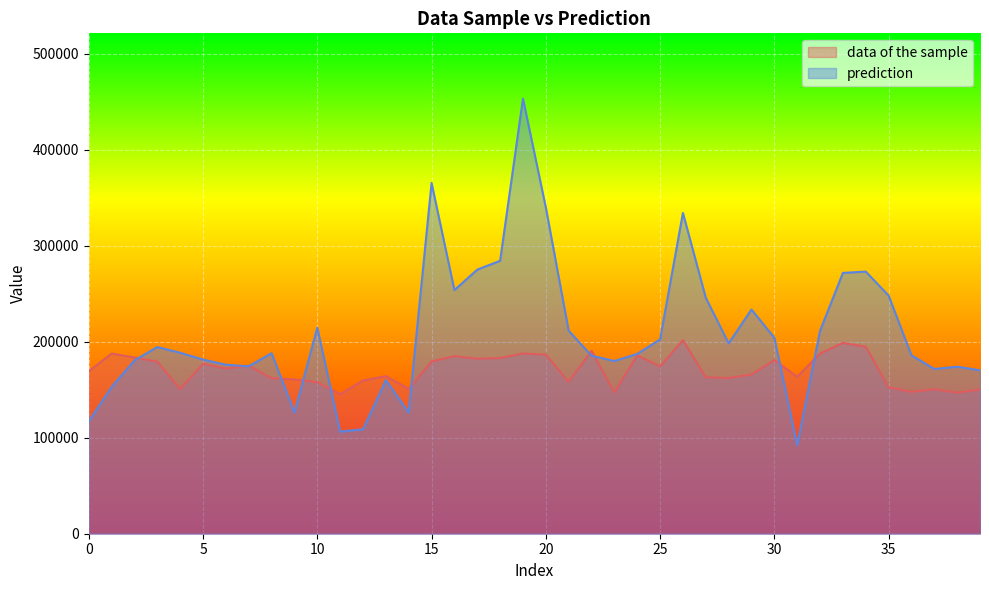

How many lines are shown in the chart?

2